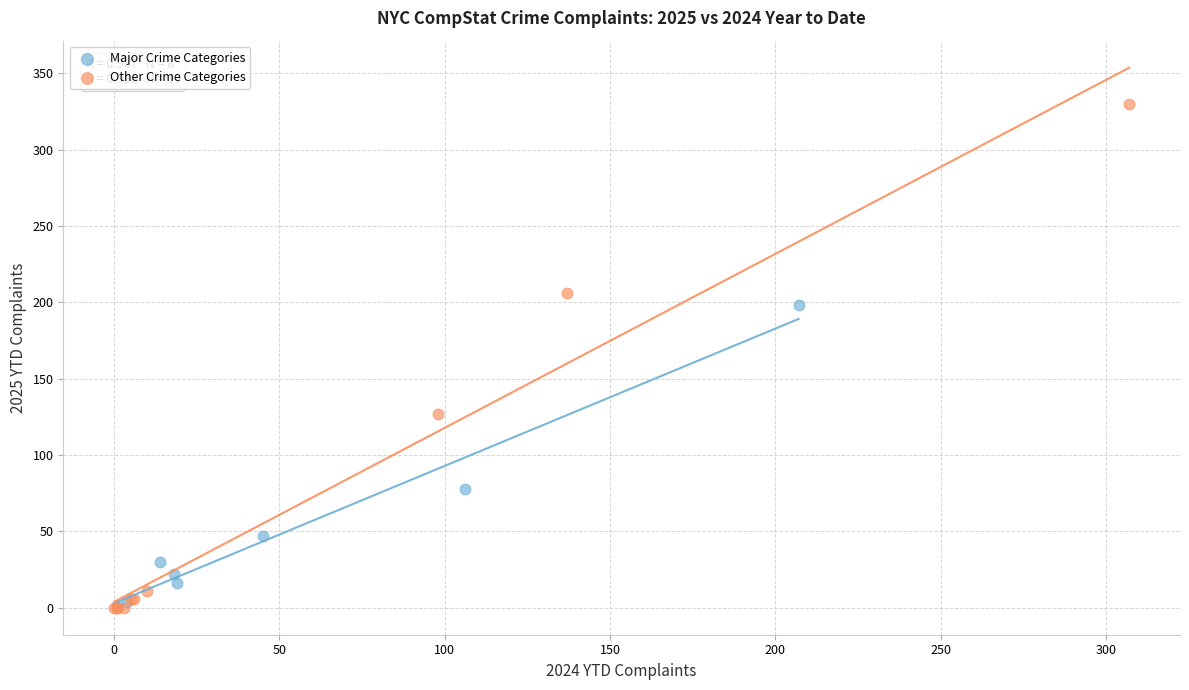

Which series reaches the maximum Y coordinate?

Other Crime Categories